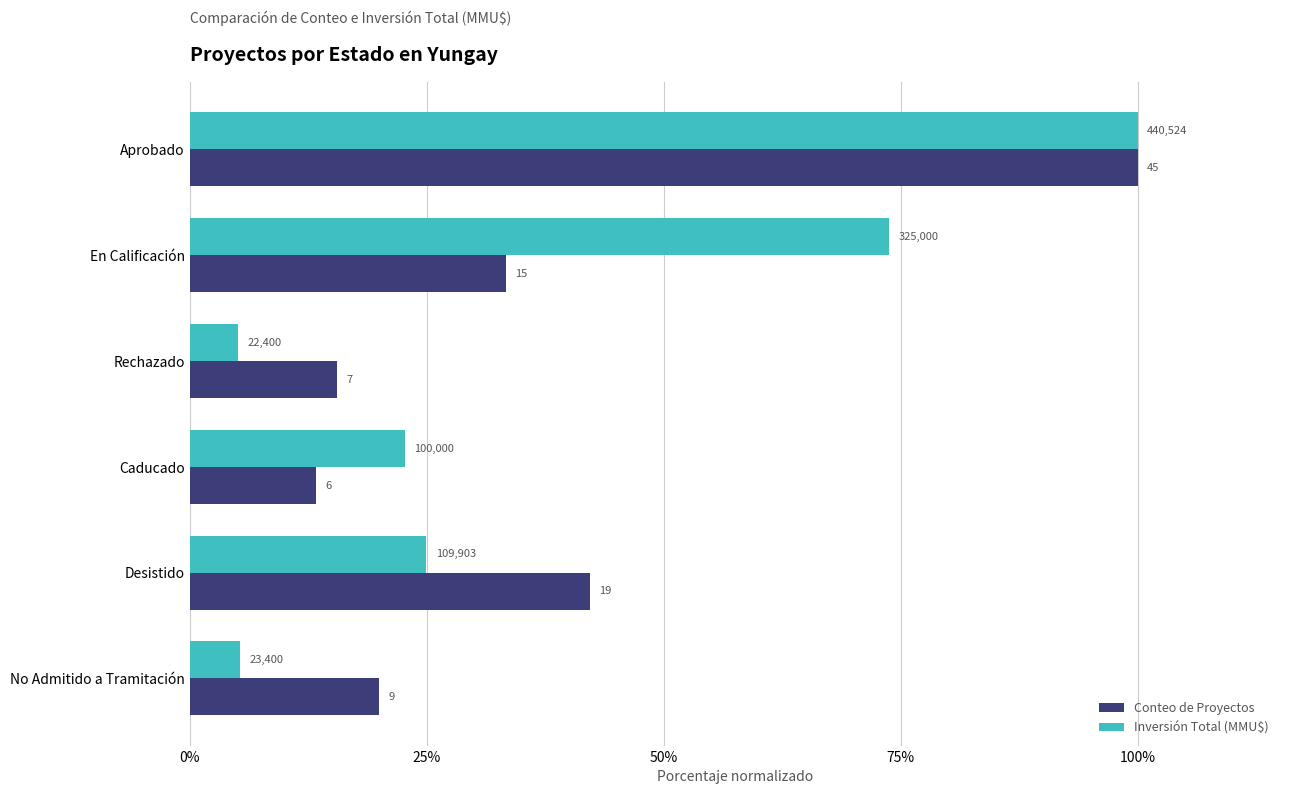

List the series in order of their peak value, lowest first.

Conteo de Proyectos, Inversión Total (MMU$)